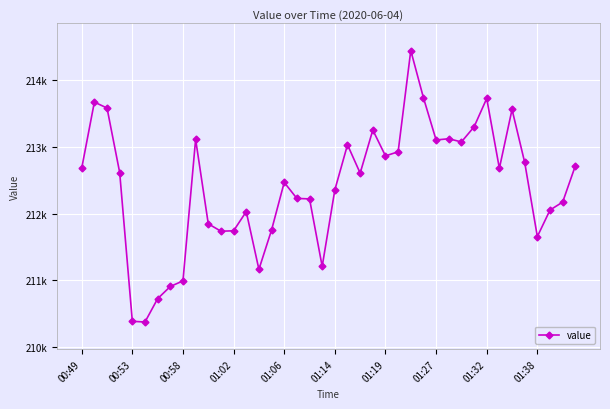

Is this an area chart (filled region under the line)?

No